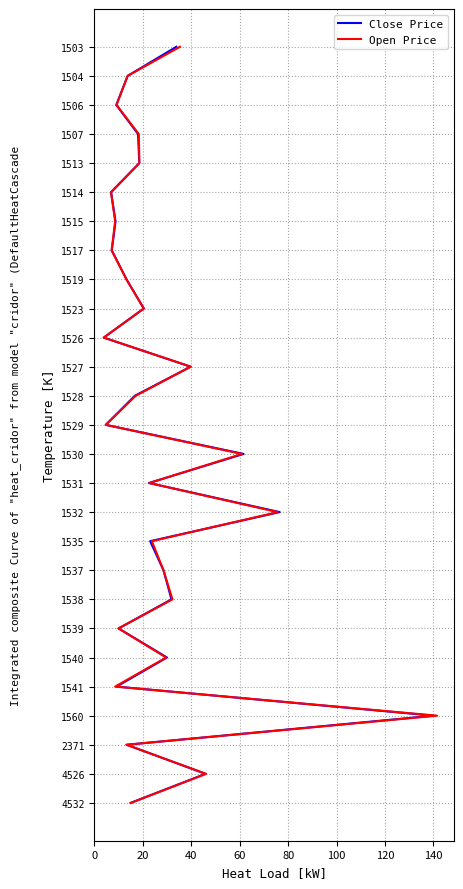

Rank the series by their maximum value, from lowest to highest.

Close Price, Open Price